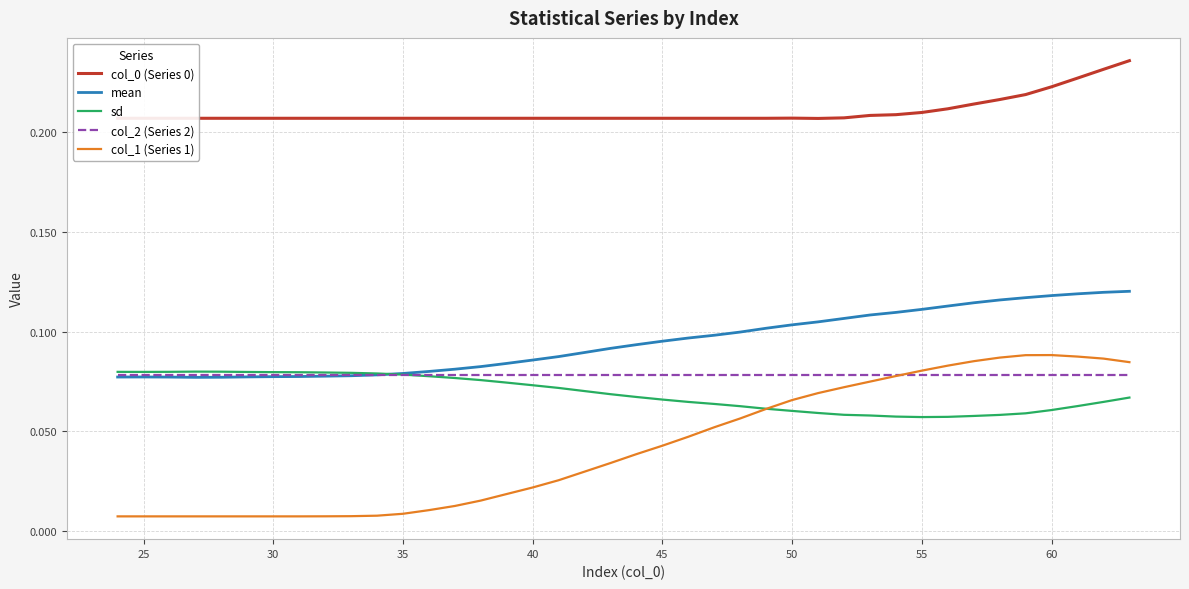

True or false: col_0 (Series 0) and sd cross at least once.

False